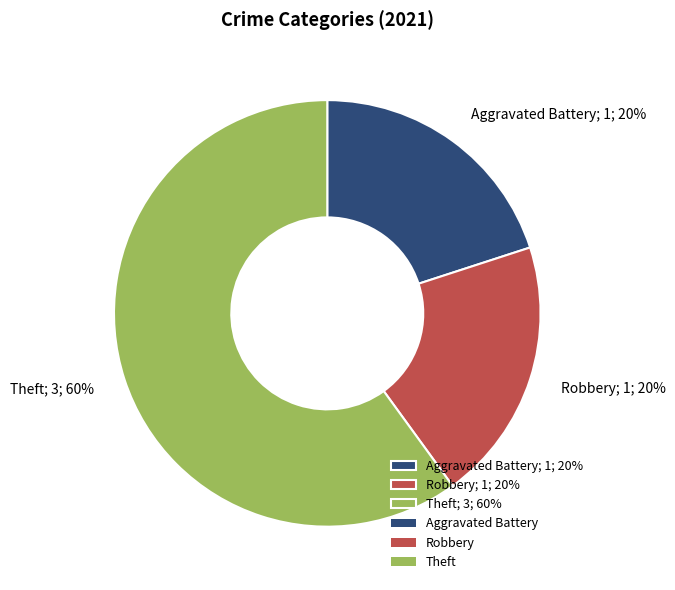

How many segments does this pie chart have?

3